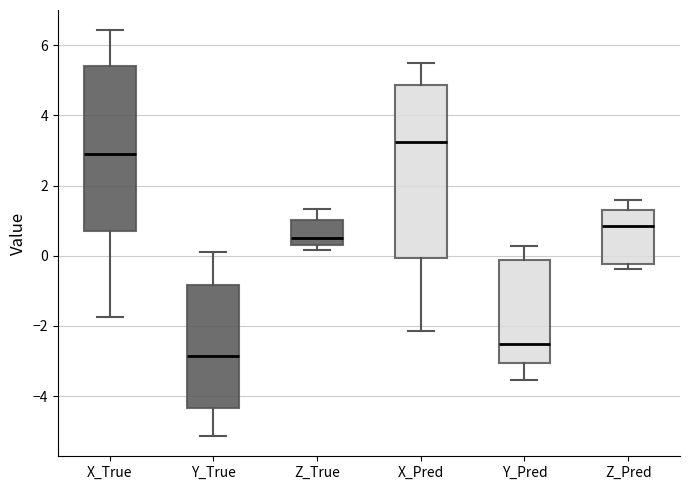

Reading left to right, read every box against the y-axis: the position of its median line, the range the box covers, and the ends of its whiskers. The values are not printed on the chart, so give them approximately, as read against the axis.

X_True: median 3.0, box 0.6 to 5.4, whiskers -1.8 to 6.4
Y_True: median -2.8, box -4.4 to -0.8, whiskers -5.2 to 0.0
Z_True: median 0.6, box 0.4 to 1.0, whiskers 0.2 to 1.4
X_Pred: median 3.2, box 0.0 to 4.8, whiskers -2.2 to 5.4
Y_Pred: median -2.6, box -3.0 to -0.2, whiskers -3.6 to 0.2
Z_Pred: median 0.8, box -0.2 to 1.4, whiskers -0.4 to 1.6